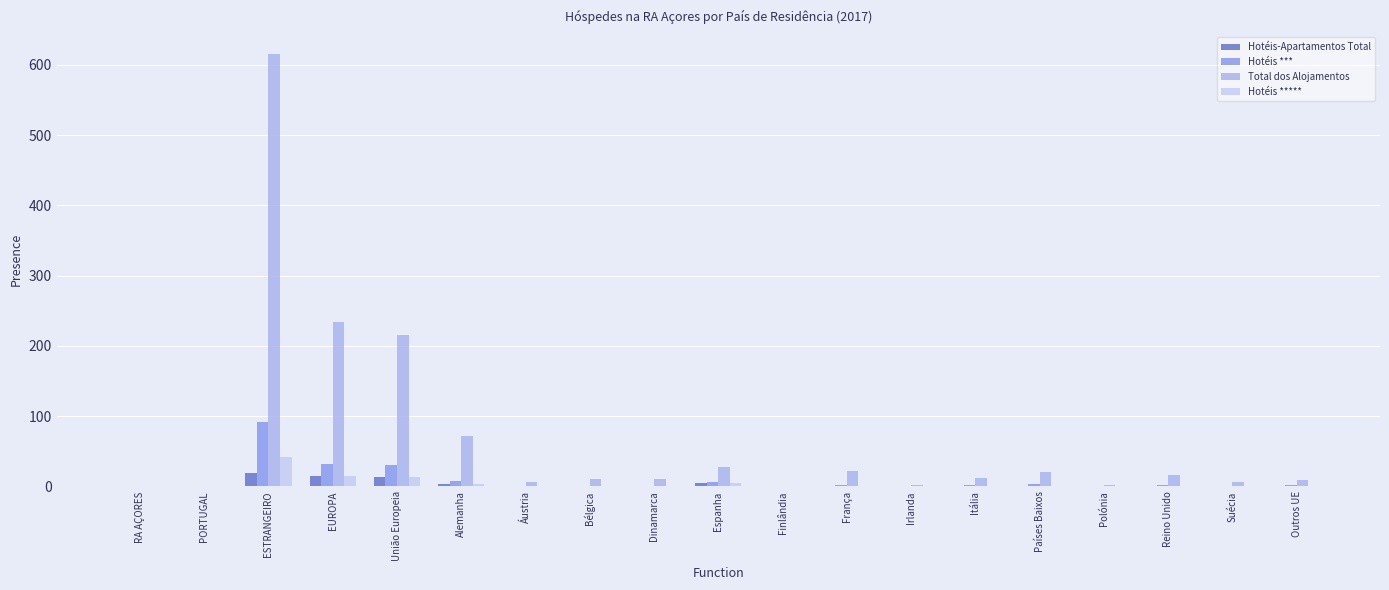

Reading left to right, extract all data points from this chart.

Hotéis-Apartamentos Total: 0.0	0.0	19.6	14.9	13.7	3.4	0.3	0.7	0.1	4.5	0.1	1.0	0.3	0.5	0.9	0.1	1.1	0.2	0.5
Hotéis ***: 0.0	0.0	91.6	31.8	30.0	8.3	0.8	0.9	1.2	6.2	0.2	2.6	0.1	1.5	4.1	0.3	1.4	0.6	1.8
Total dos Alojamentos: 0.0	0.0	615.8	234.1	215.9	71.1	5.7	10.7	10.2	28.0	1.1	21.6	1.8	11.7	20.4	1.8	15.7	6.4	9.7
Hotéis *****: 0.0	0.0	42.4	14.9	13.7	3.4	0.3	0.7	0.1	4.5	0.1	1.0	0.3	0.5	0.9	0.1	1.1	0.2	0.5